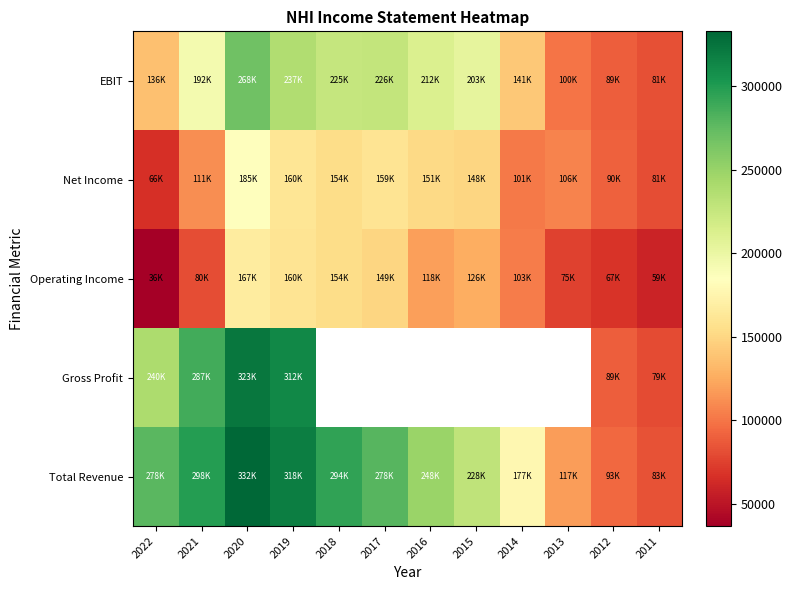

Rank the series by their average value, from highest to lowest.

EBIT, Net Income, Total Revenue, Gross Profit, Operating Income